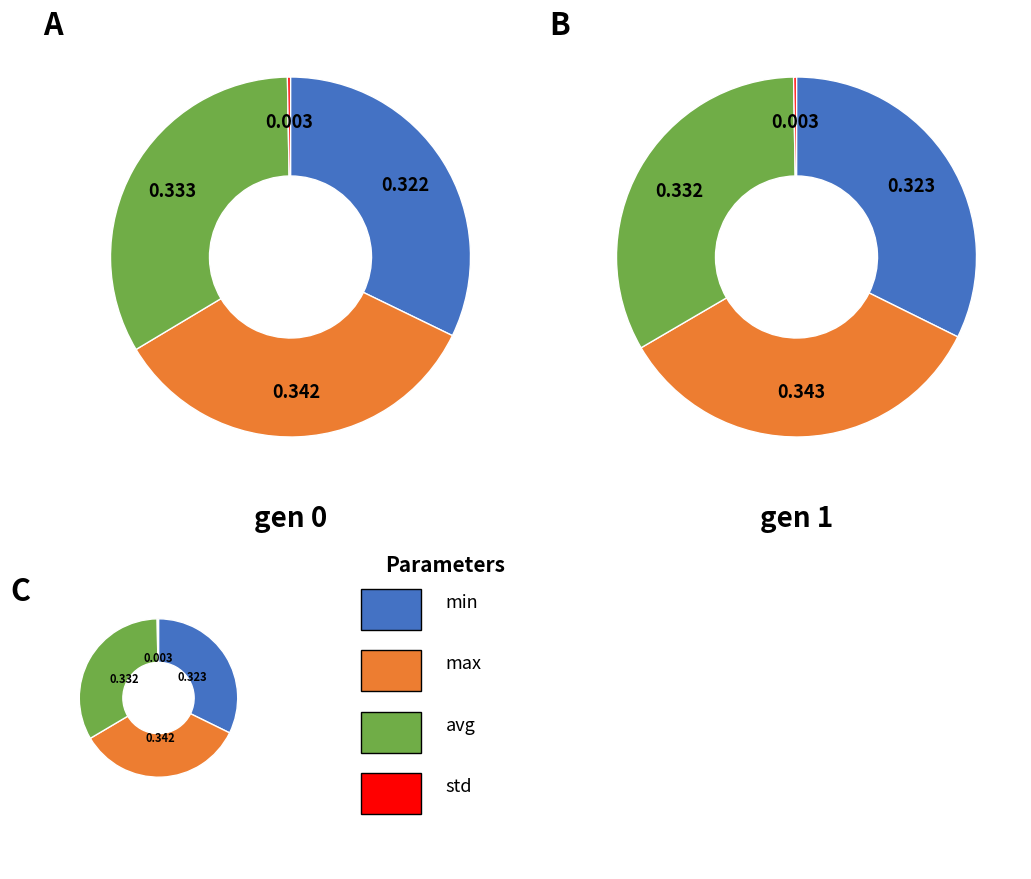

True or false: gen 1 accounts for 63% of the total.

False